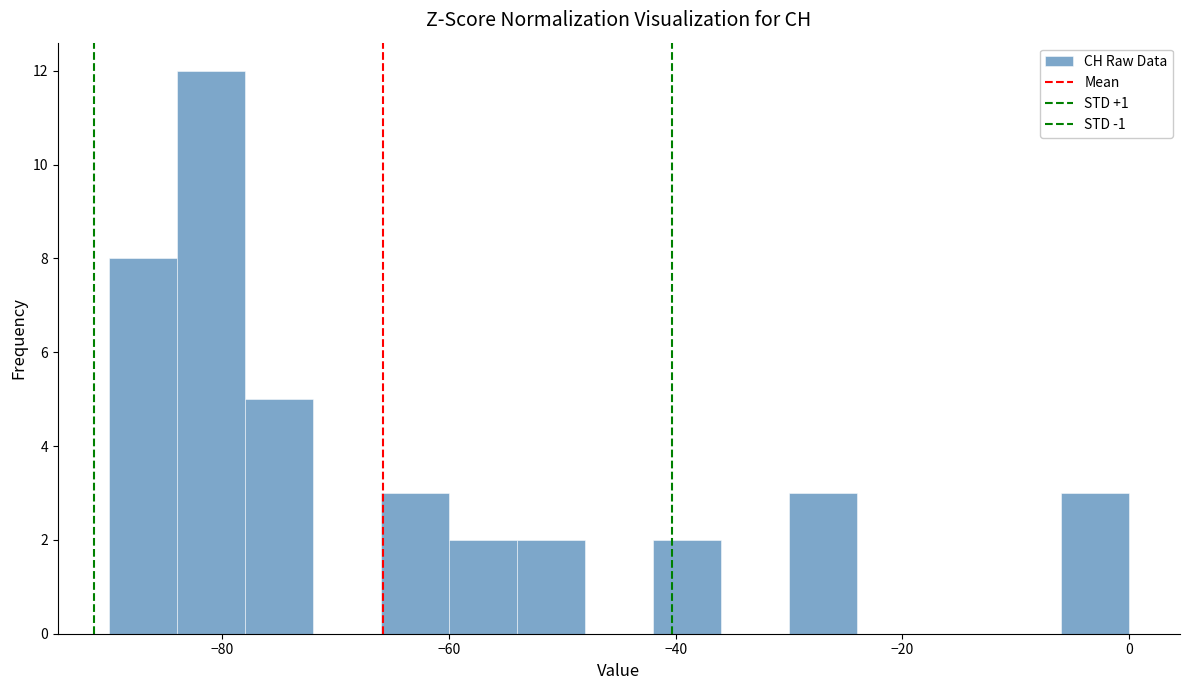

Around what value on the x-axis is the tallest bar? Give the approximate position of its centre, as read against the axis.

-80